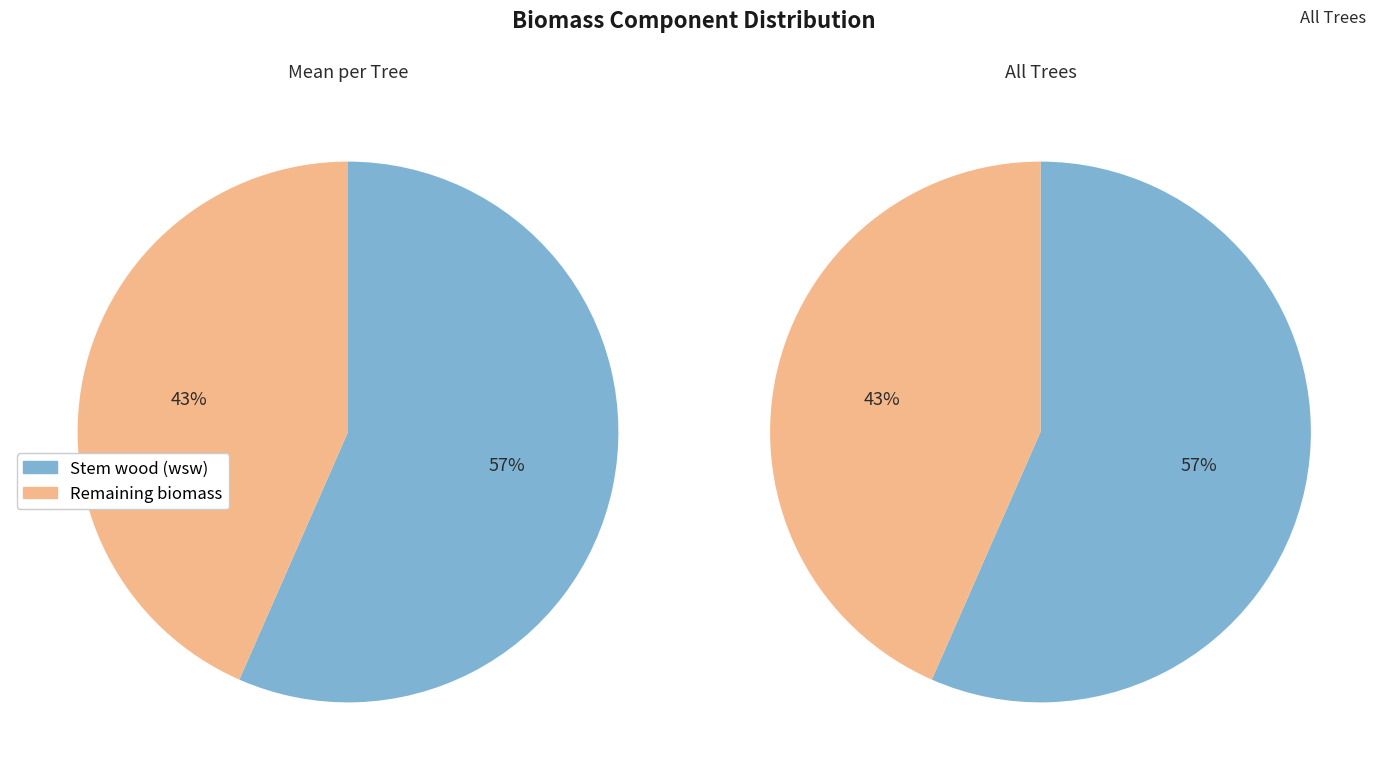

Is 19 the majority of the pie?

No